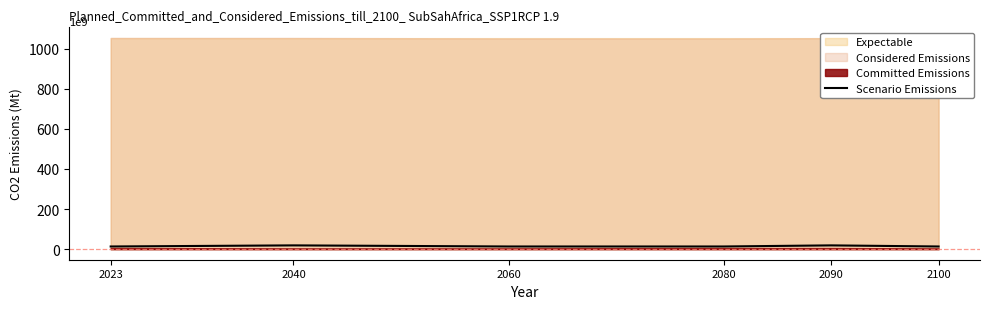

True or false: the data shows 18.8 at 2040.

True